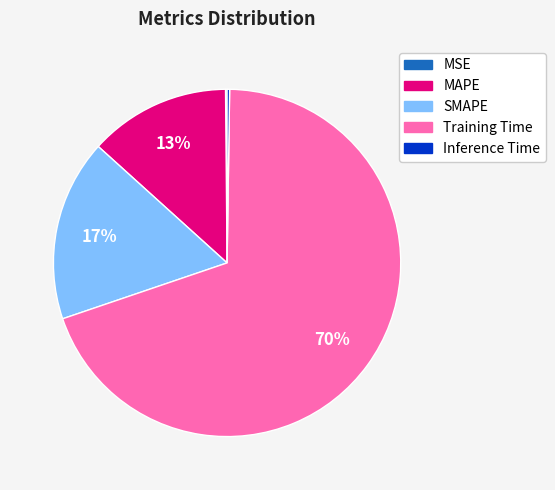

What percentage is the Training Time slice, to the nearest percent?

70%